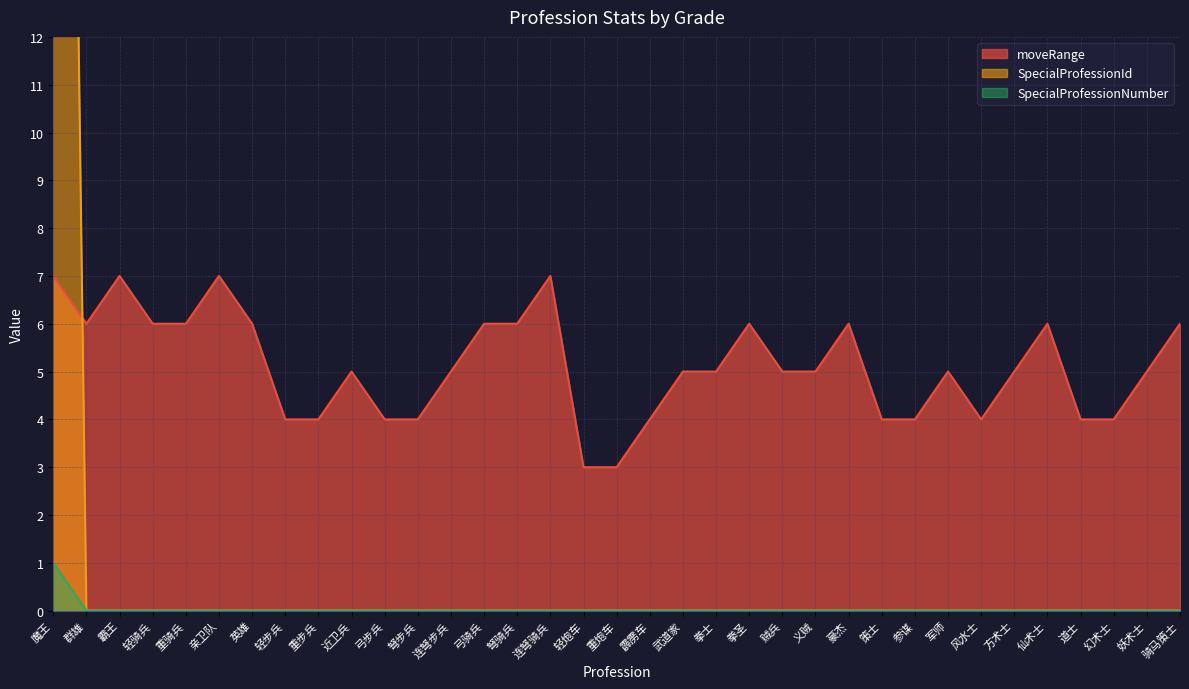

How many positive values does the SpecialProfessionNumber series have?

1